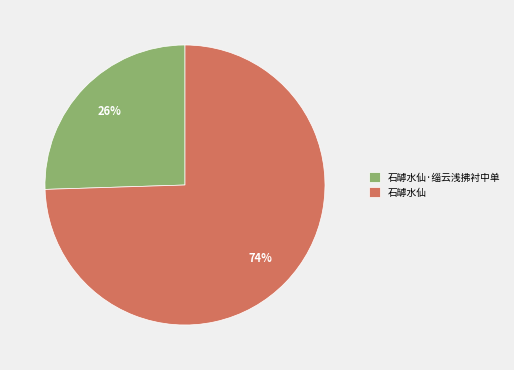

Rank the categories by value from lowest to highest.

石罅水仙·缁云浅拂衬中单, 石罅水仙